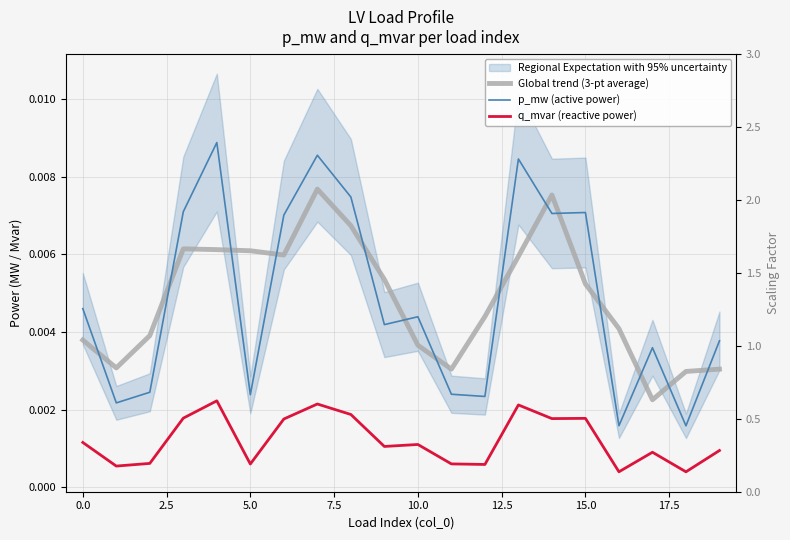

Which has a higher value, 2.5 or 17?

2.5